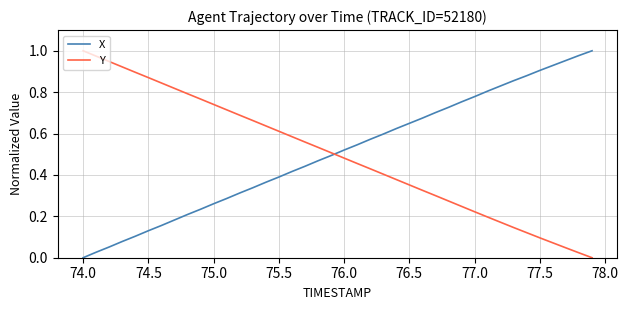

Which series ends up on top after the final intersection of Y and X?

X